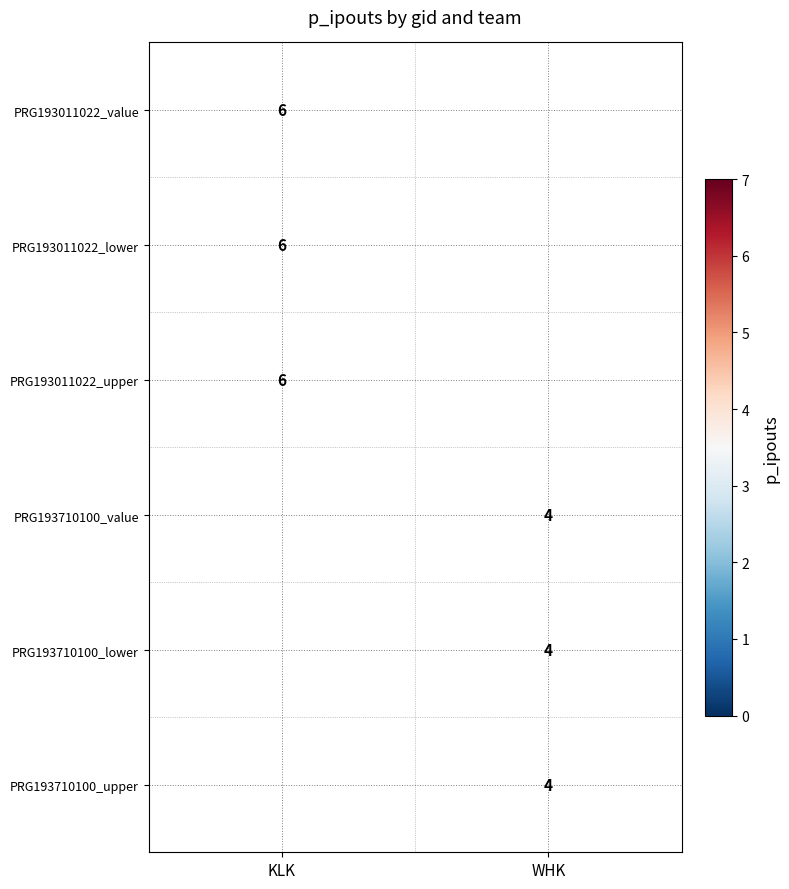

What is the maximum value shown in the chart?

6